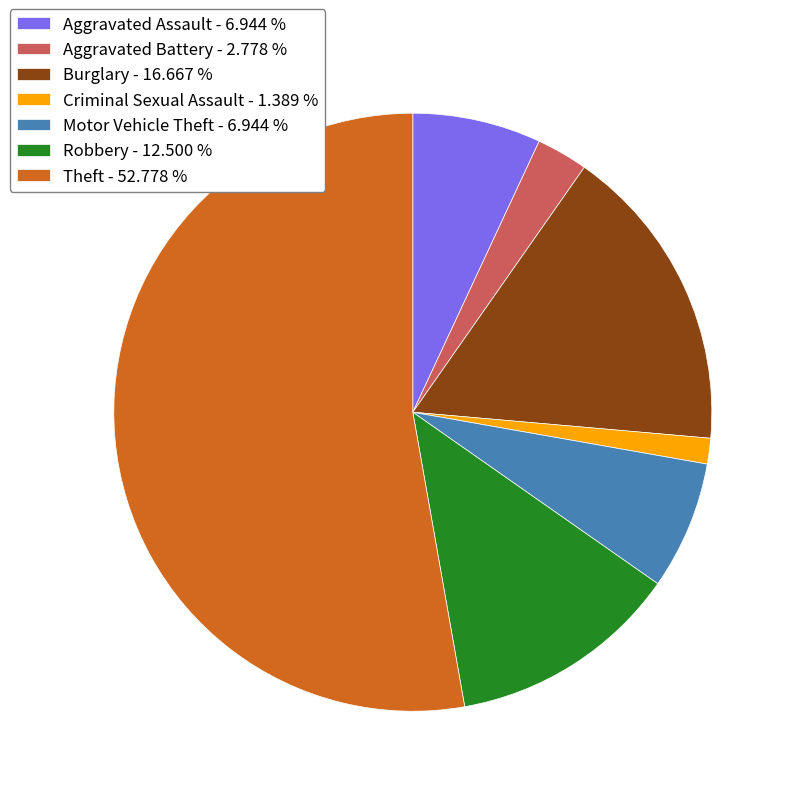

Count the number of slices in the pie.

7